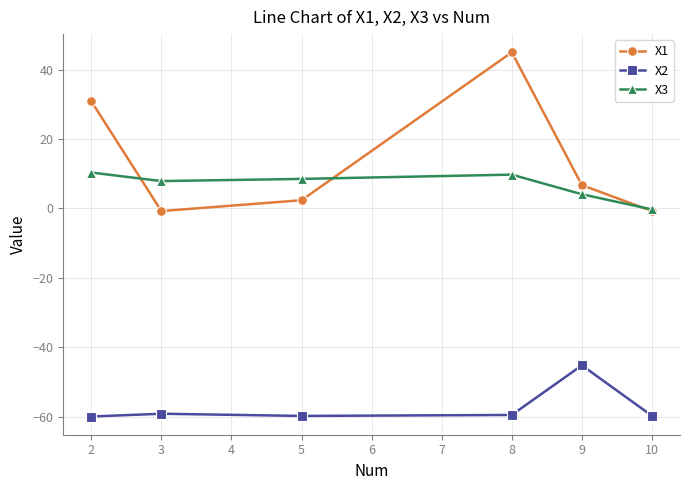

At which category is the sum across all series the highest?

8